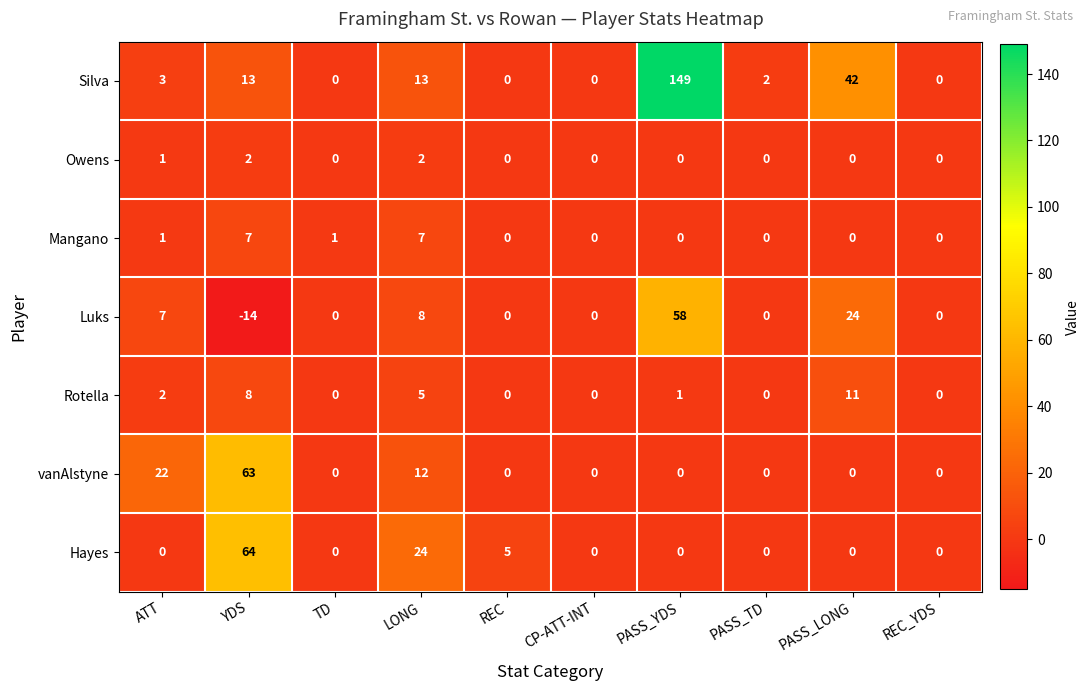

Between LONG and REC, which series saw the biggest shift?

Hayes